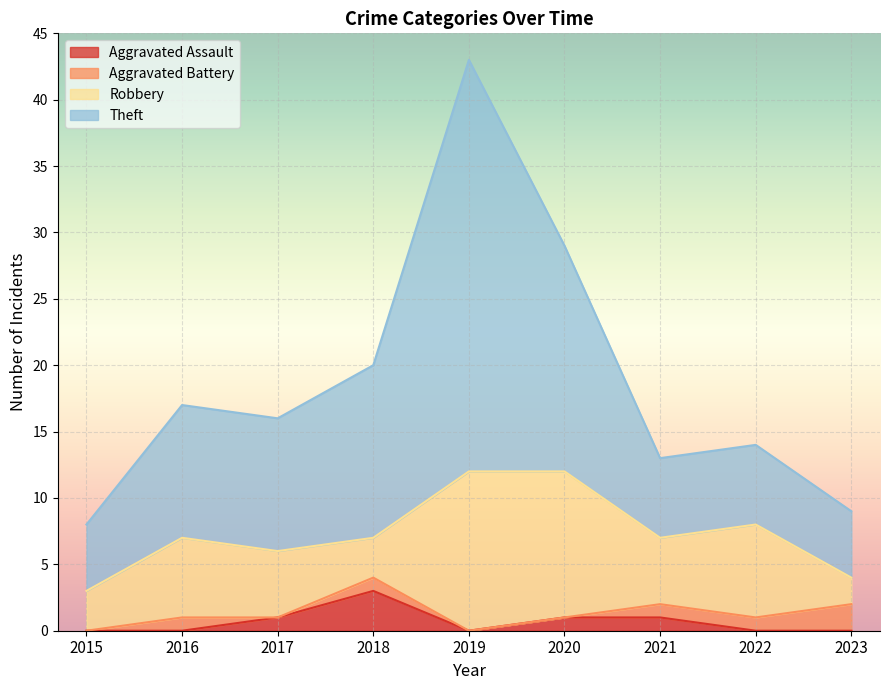

What is the average value of the Theft series?

19